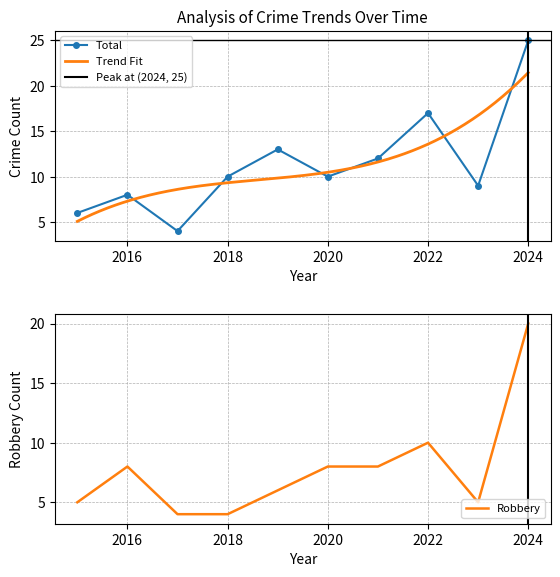

At how many categories does at least one series exceed 20?

1